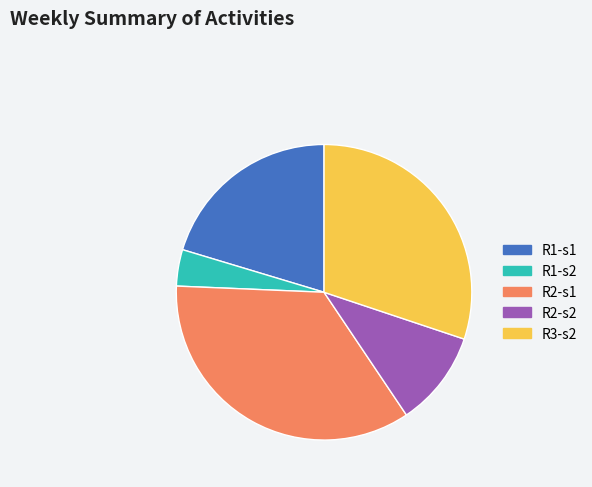

Do R2-s2 and R1-s2 together represent more than half of the pie?

No